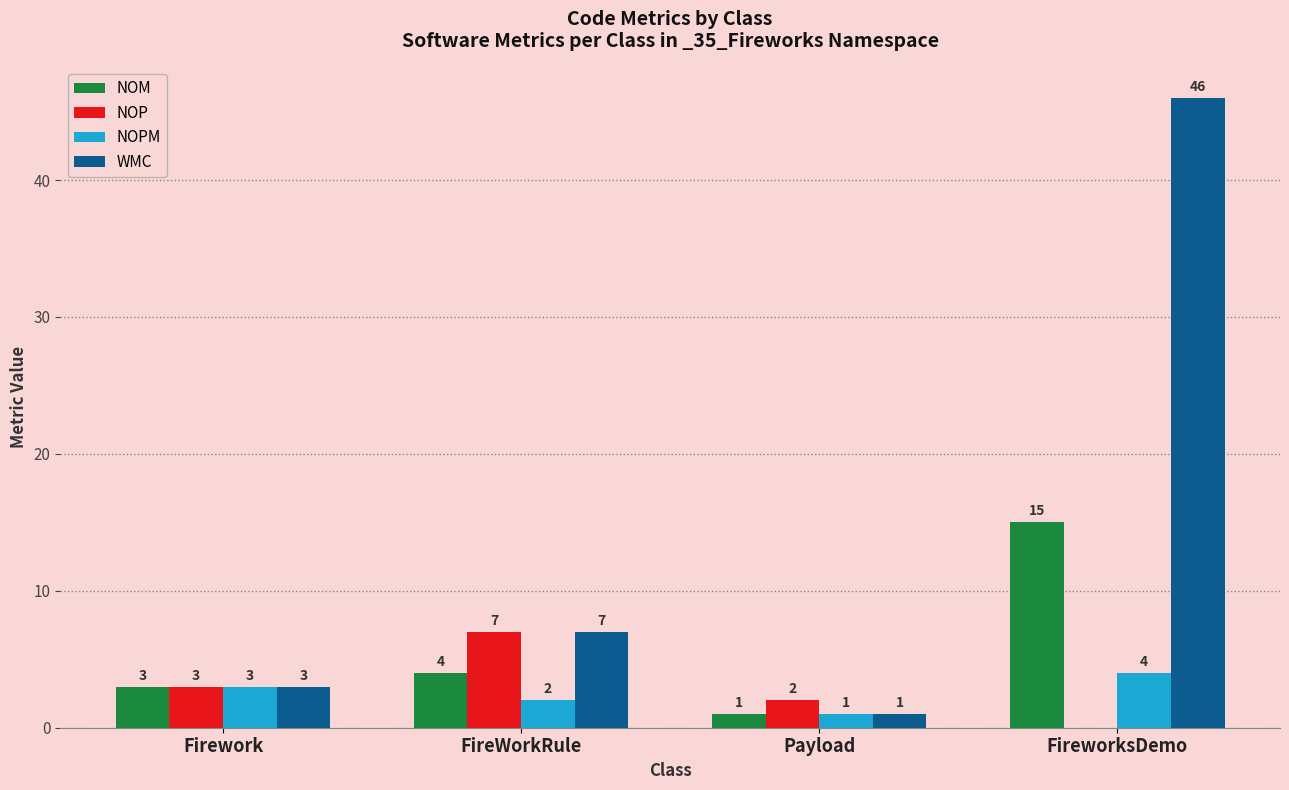

Reading left to right, list all the values displayed in this chart.

NOM: Firework=3	FireWorkRule=4	Payload=1	FireworksDemo=15
NOP: Firework=3	FireWorkRule=7	Payload=2	FireworksDemo=0
NOPM: Firework=3	FireWorkRule=2	Payload=1	FireworksDemo=4
WMC: Firework=3	FireWorkRule=7	Payload=1	FireworksDemo=46